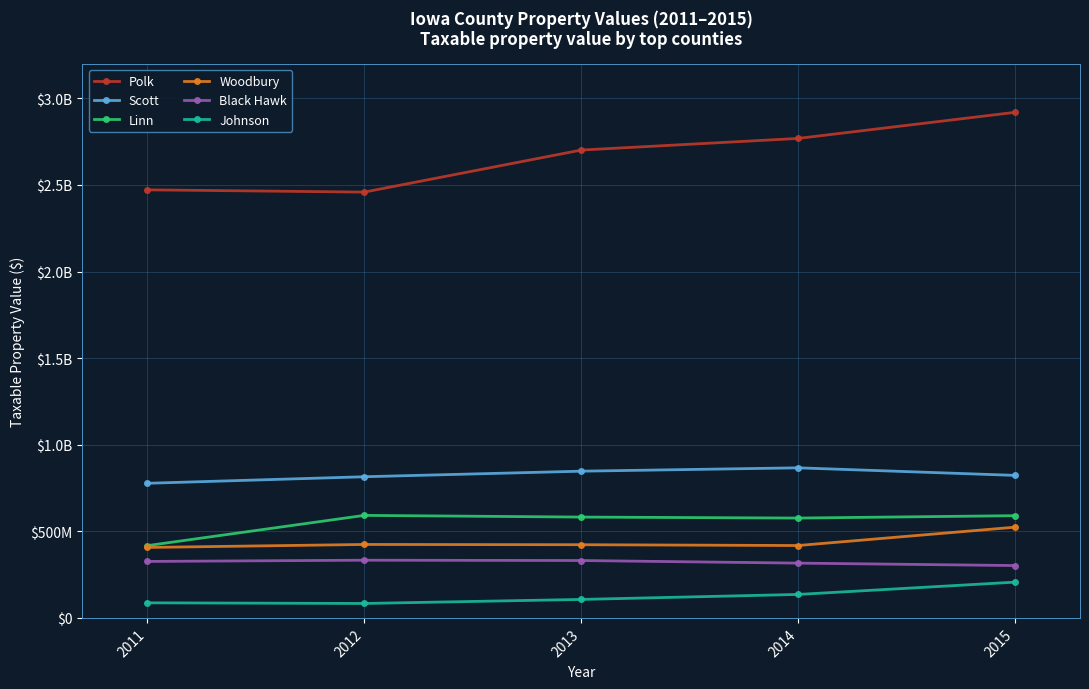

Does the chart have visible grid lines?

Yes